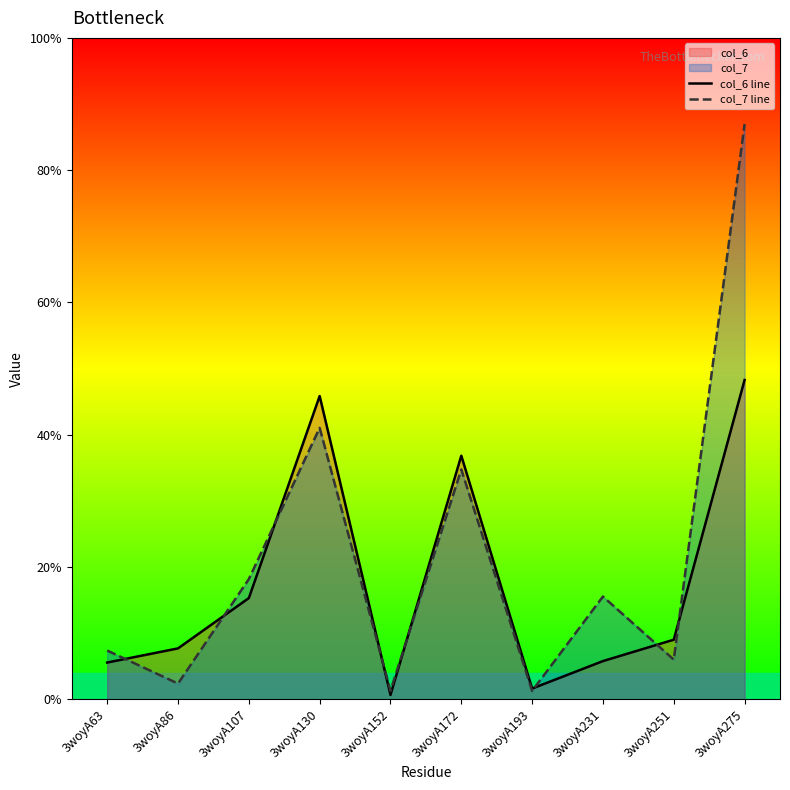

List the series in order of their peak value, highest first.

col_7 line, col_6 line